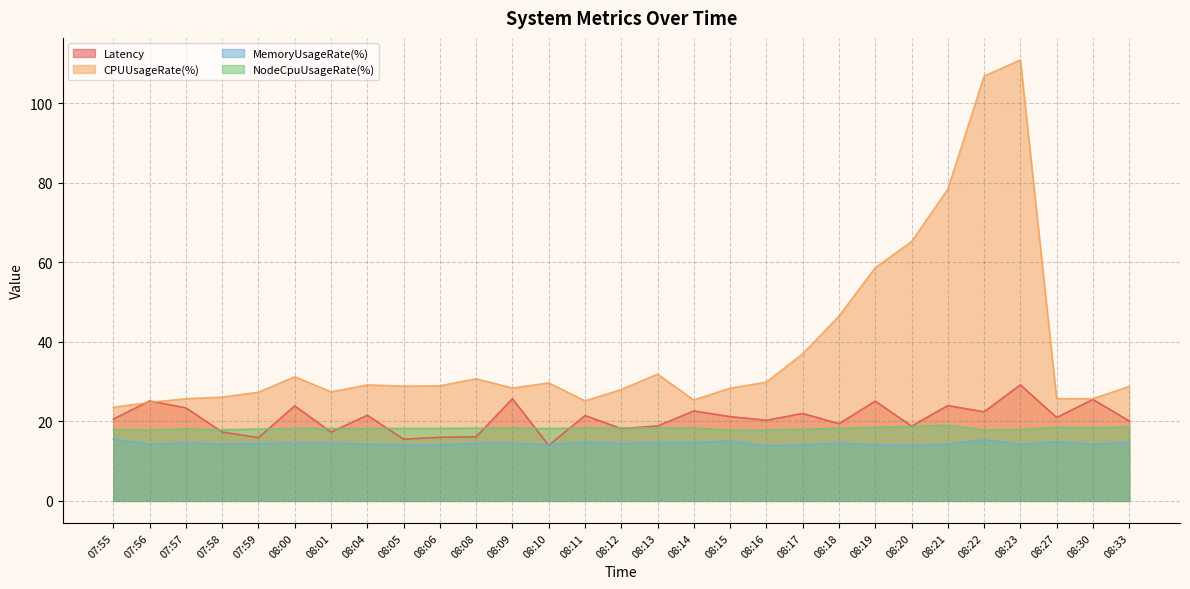

What is the label of the 11th point from the left?

08:08